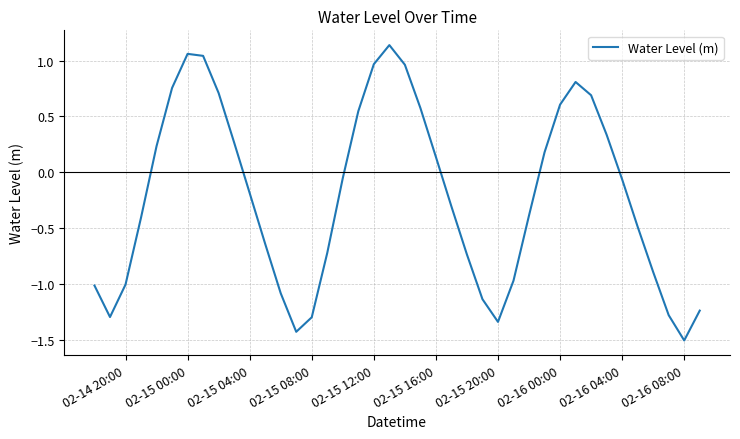

What is the smallest value displayed?

-1.5